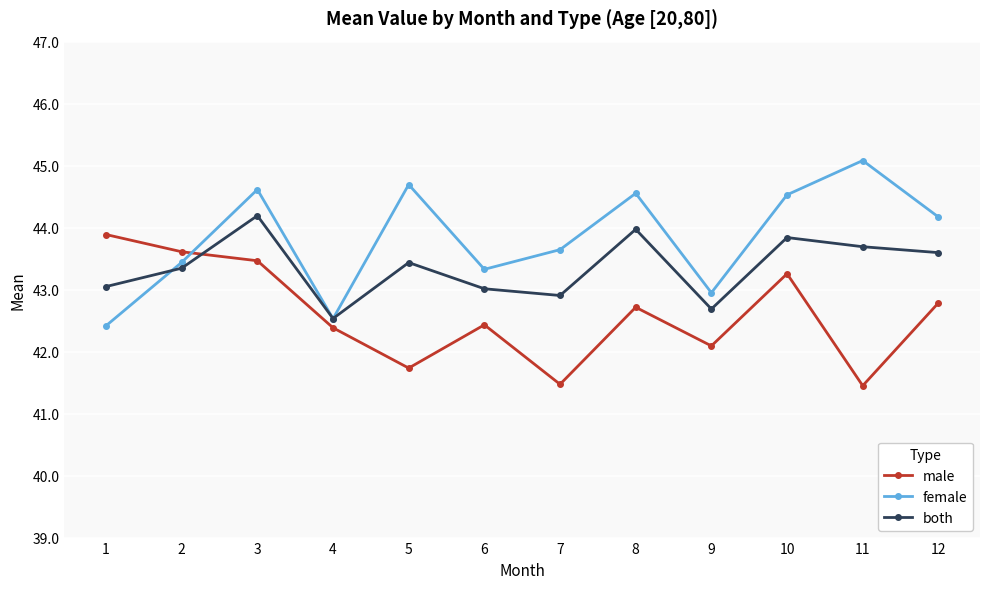

What is the value of the male point at the 11th from the left?

41.4